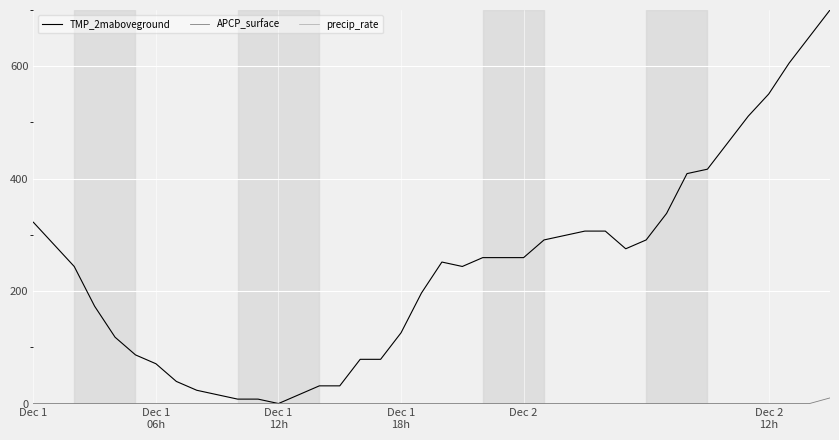

What is the greatest value displayed?

700.0